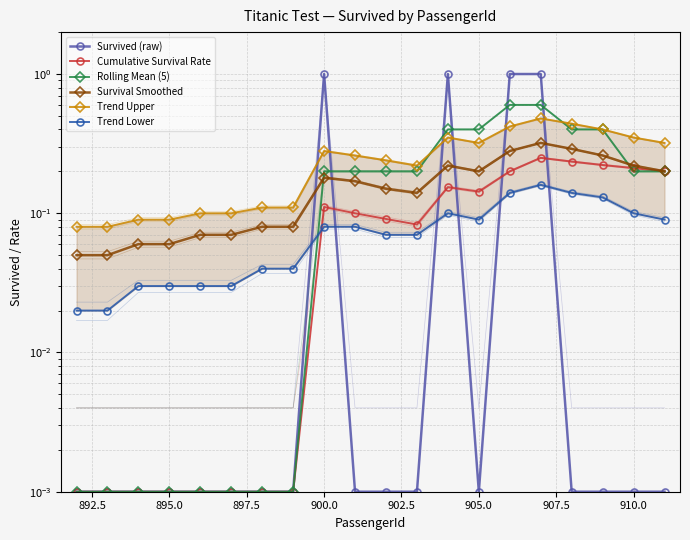

What is the sum of all Rolling Mean (5) values?

4.0